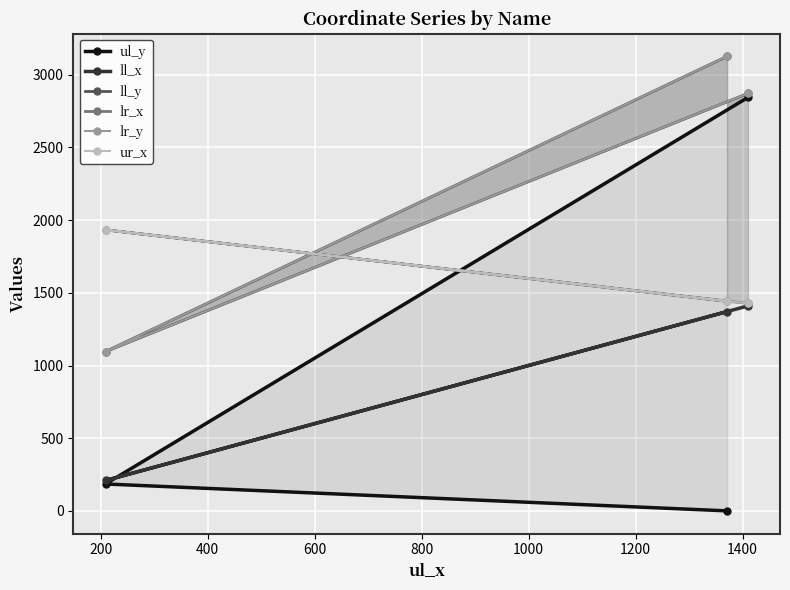

How many data points in ll_y are above 2872?

1